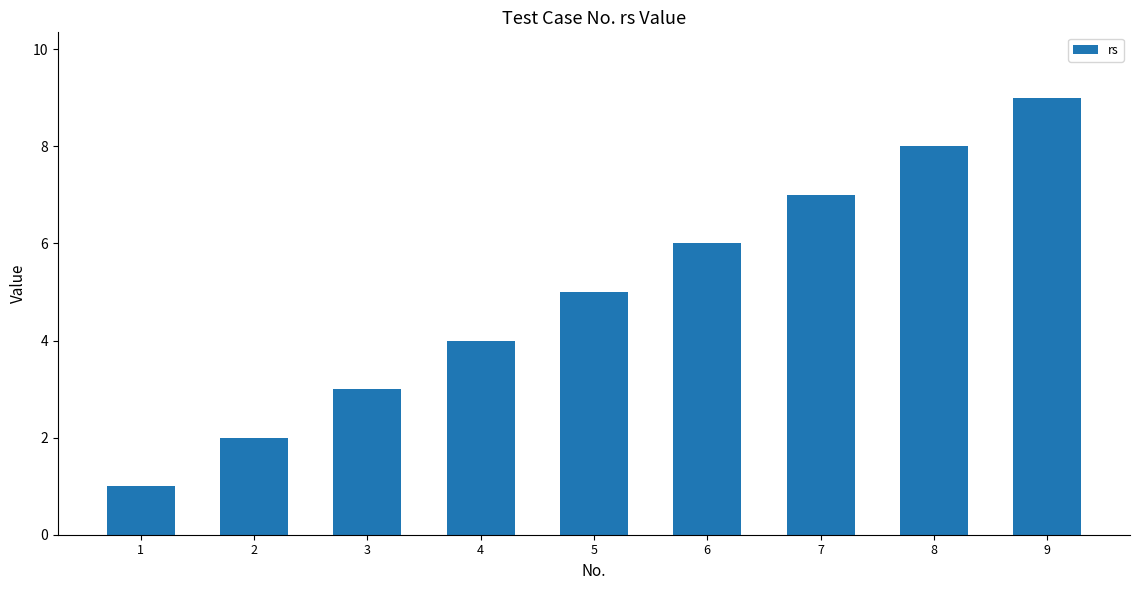

Approximately how many times larger is the value at 5 compared to 2?

2.5